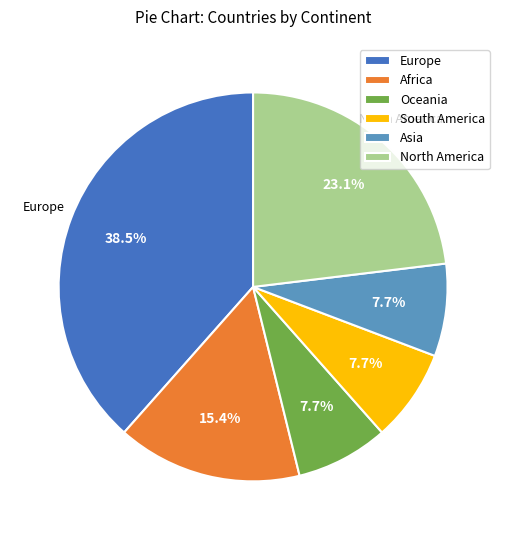

Does Africa account for over 50% of the chart?

No